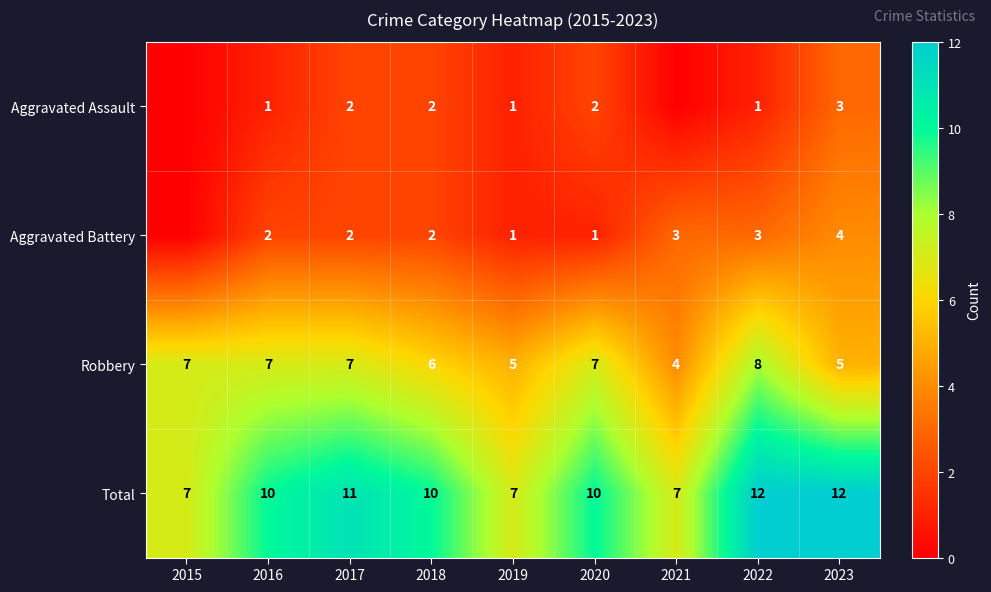

What is the lowest value of the Robbery series?

4